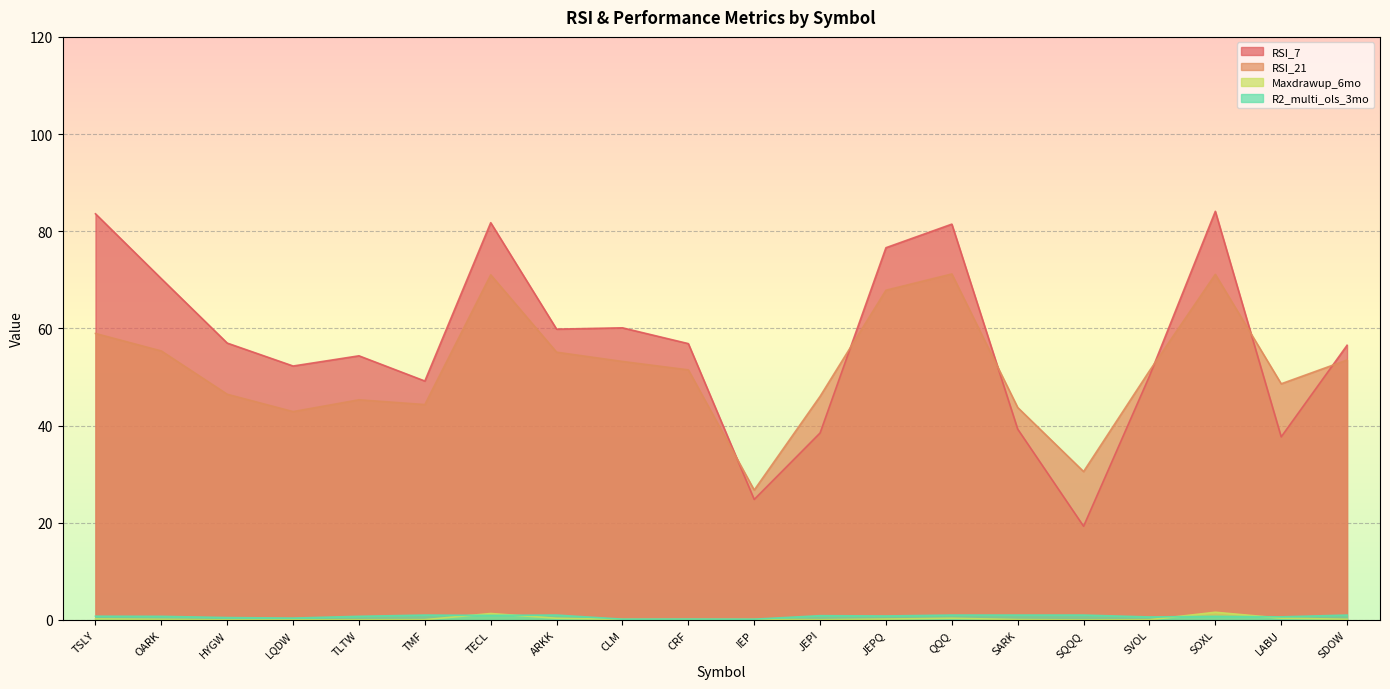

What position from the right is CRF?

11